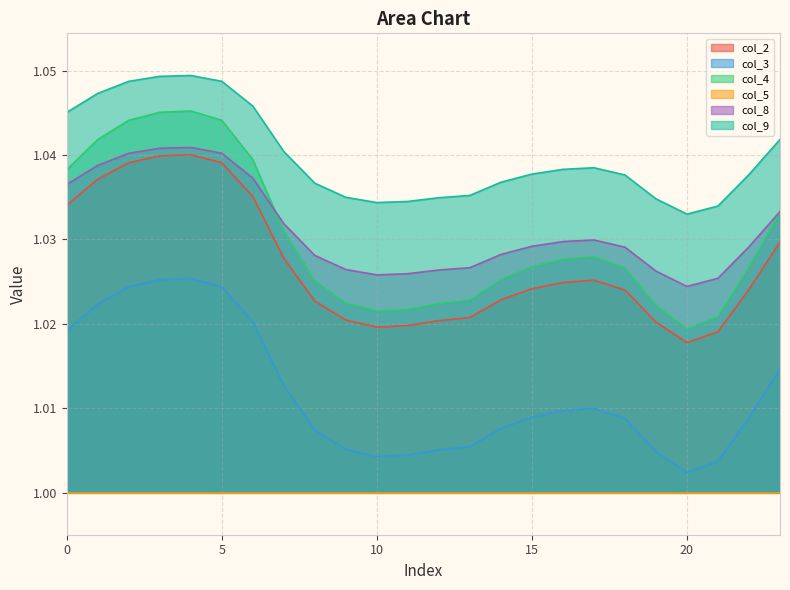

At which category is the sum across all series the highest?

4